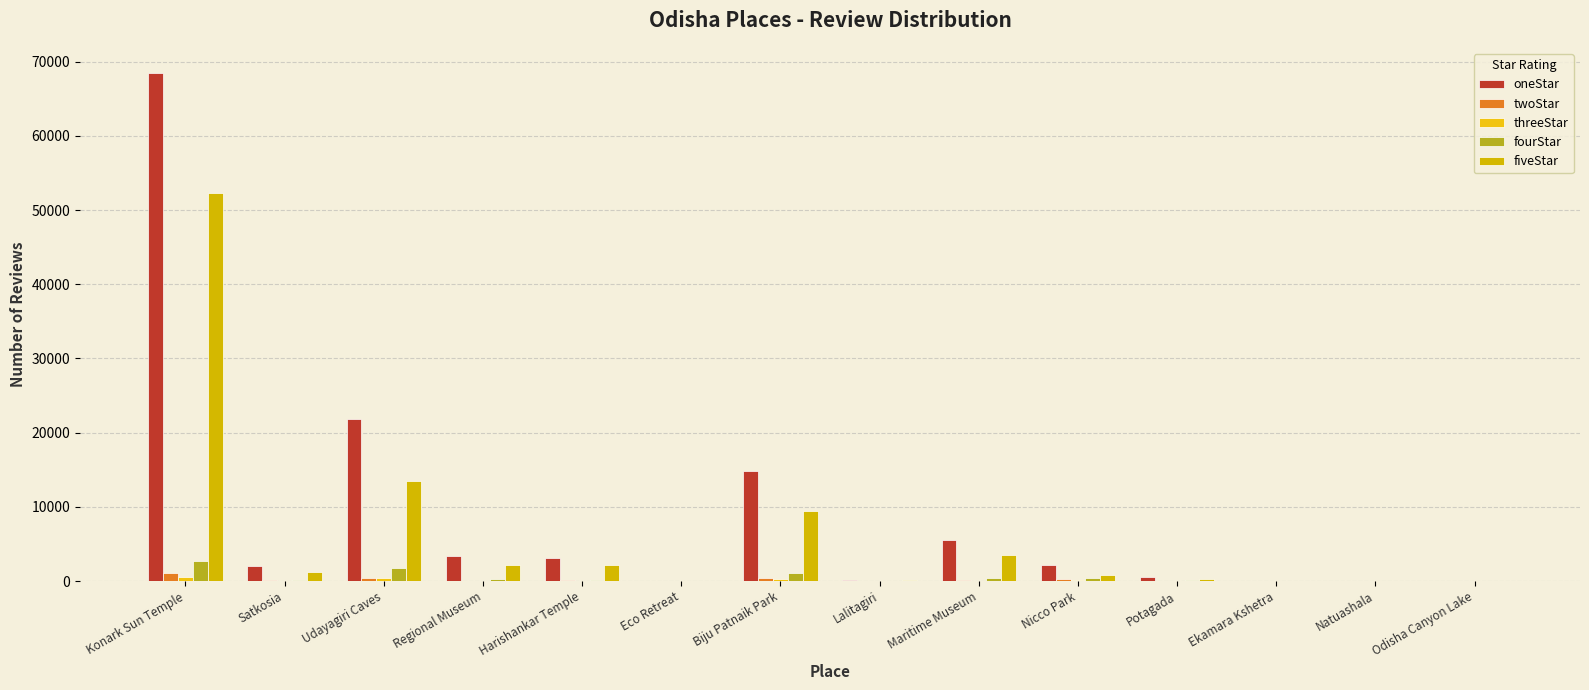

What is the label of the 8th bar from the left?

Lalitagiri